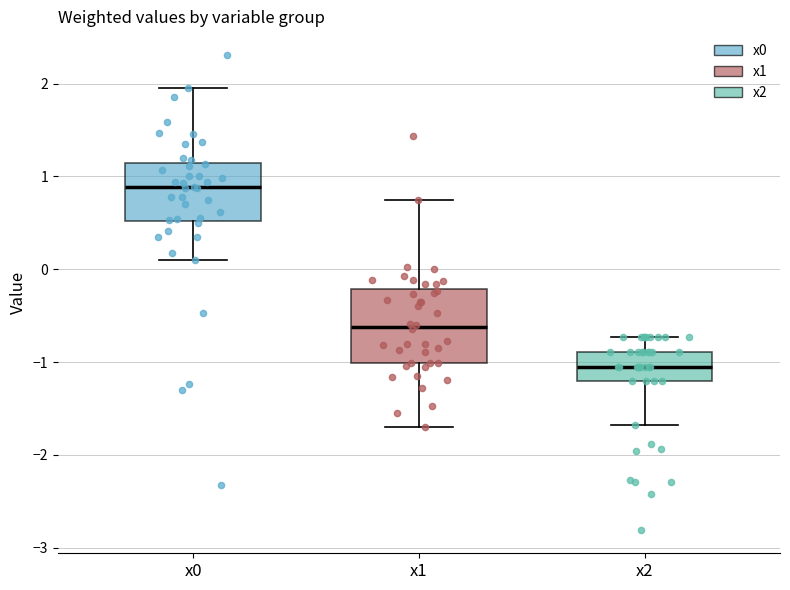

Reading left to right, read every box against the y-axis: the position of its median line, the range the box covers, and the ends of its whiskers. The values are not printed on the chart, so give them approximately, as read against the axis.

x0: median 0.9, box 0.5 to 1.1, whiskers 0.1 to 2.0
x1: median -0.6, box -1.0 to -0.2, whiskers -1.7 to 0.7
x2: median -1.0, box -1.2 to -0.9, whiskers -1.7 to -0.7